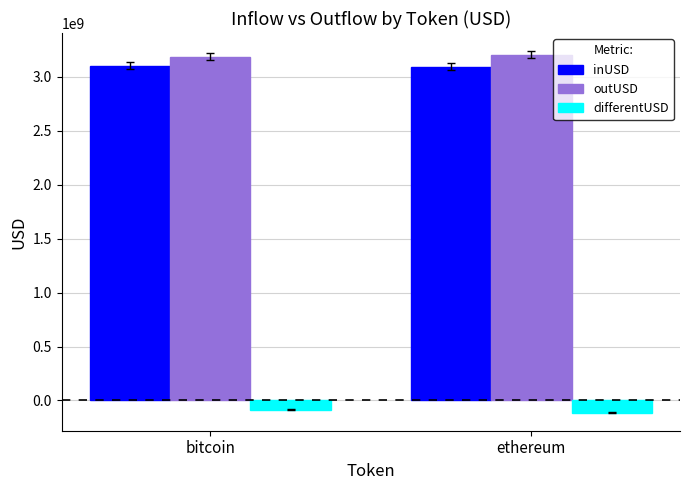

What value does the outUSD series have at bitcoin?

3186867388.6